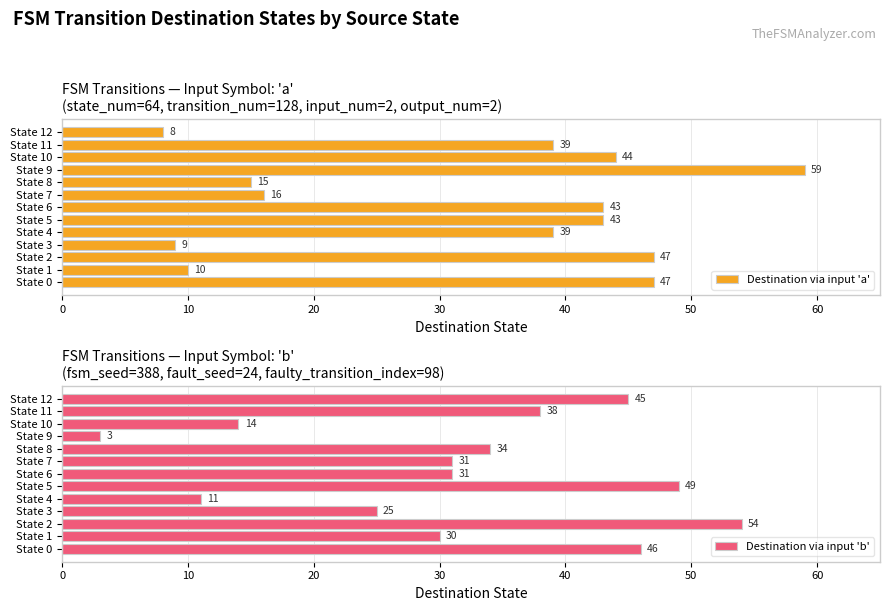

The value of Destination via input 'a' at State 11 is 17. True or false?

False